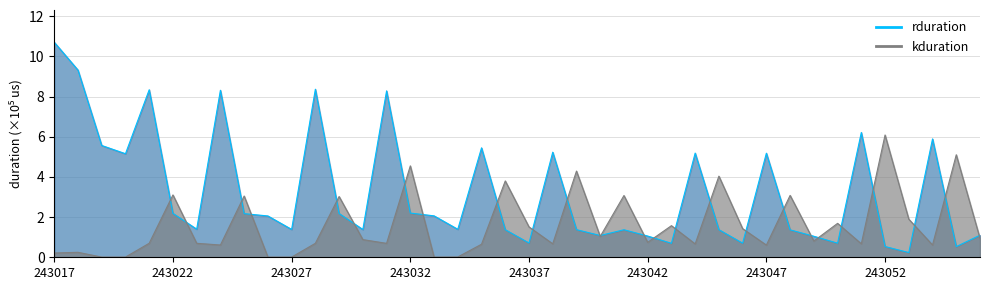

At which category does rduration reach its first local valley?

243020